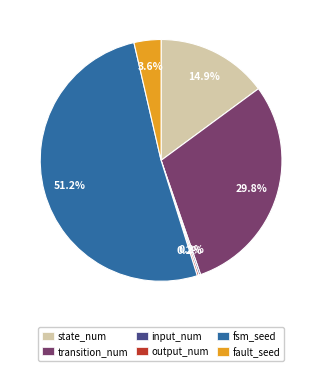

Is it true that state_num is 5% of the pie?

False